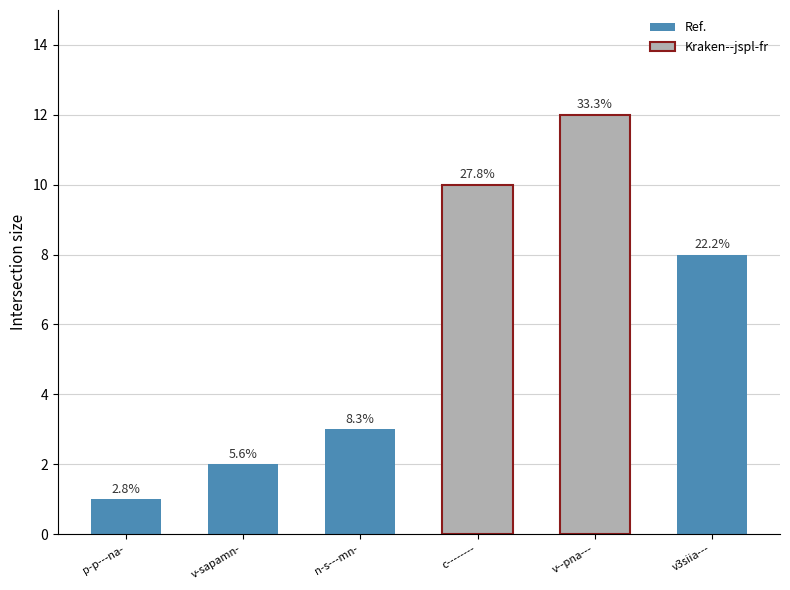

How many bars are there in total?

6